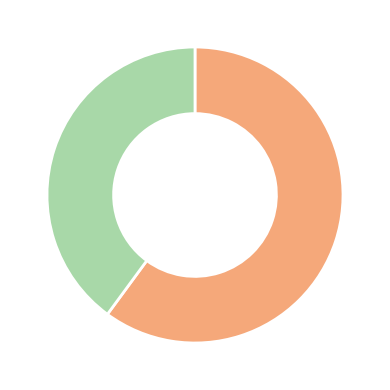

Is there a majority slice in this chart?

Yes